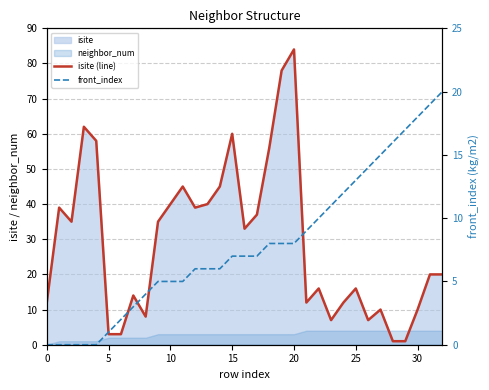

Which series has the largest total across all categories?

isite (line)